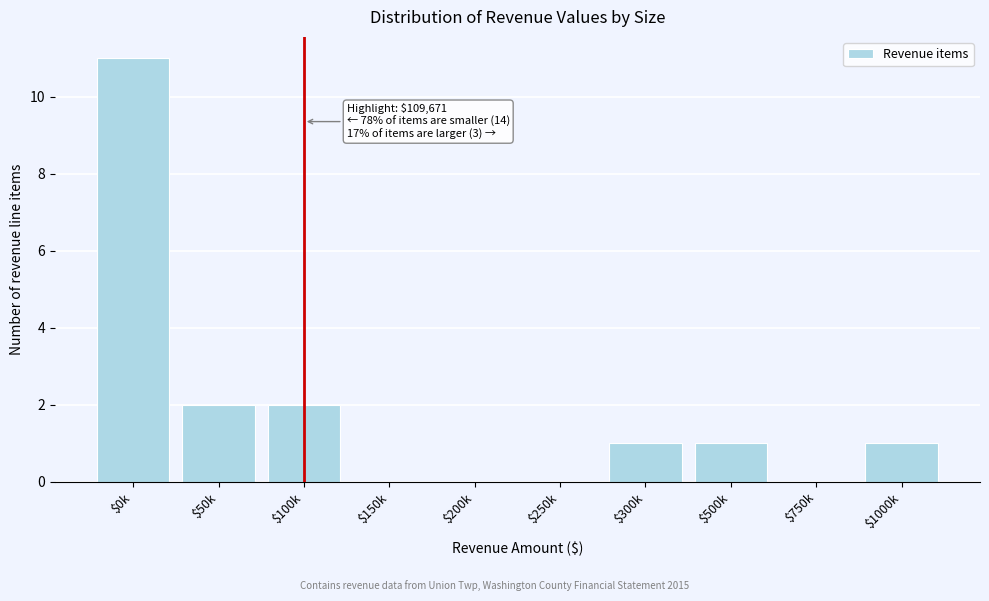

Is it true that the value at $500k is 1?

True